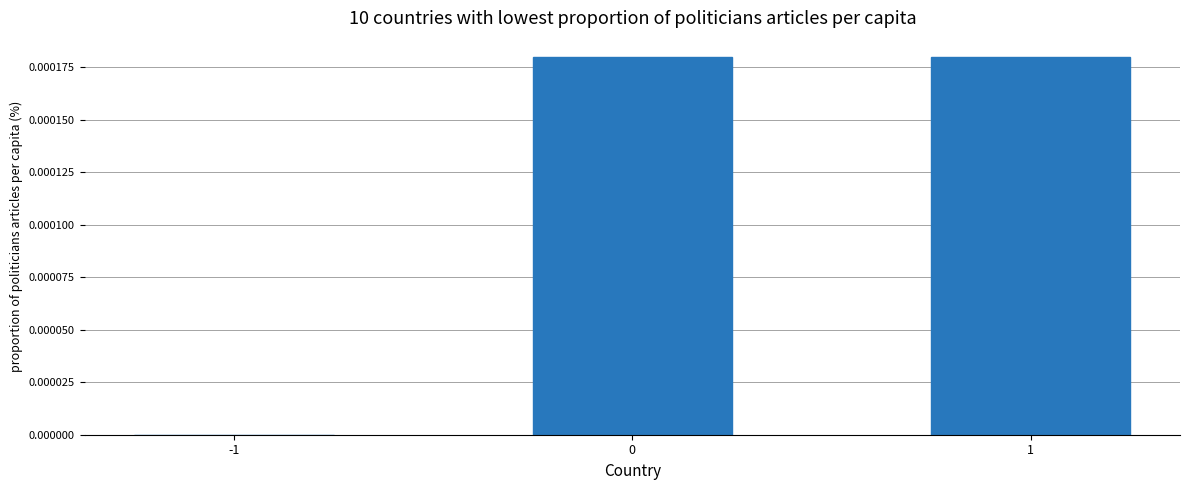

Are the bars horizontal?

No